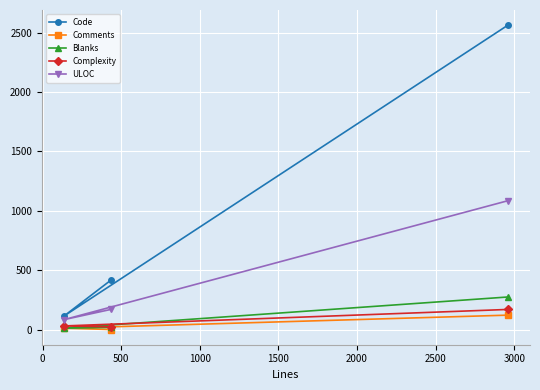

Which series has the largest total across all categories?

Code